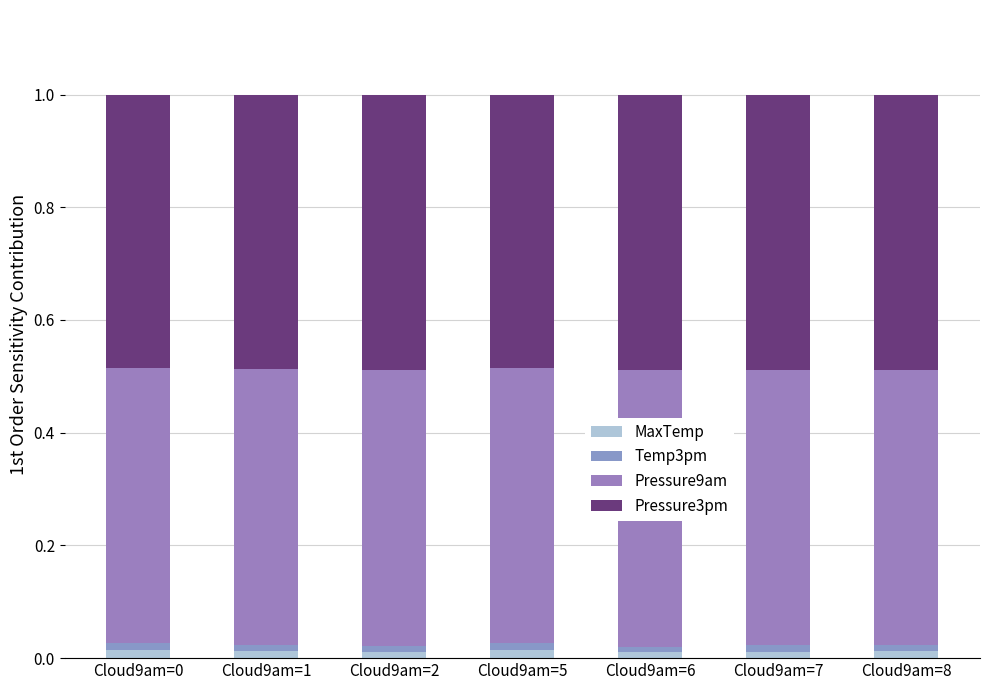

Are the bars grouped side by side (vs. stacked)?

No